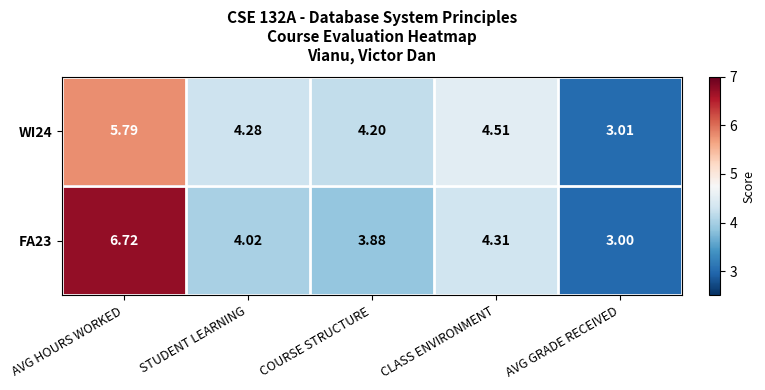

Rank the categories by WI24 value from lowest to highest.

AVG GRADE RECEIVED, COURSE STRUCTURE, STUDENT LEARNING, CLASS ENVIRONMENT, AVG HOURS WORKED